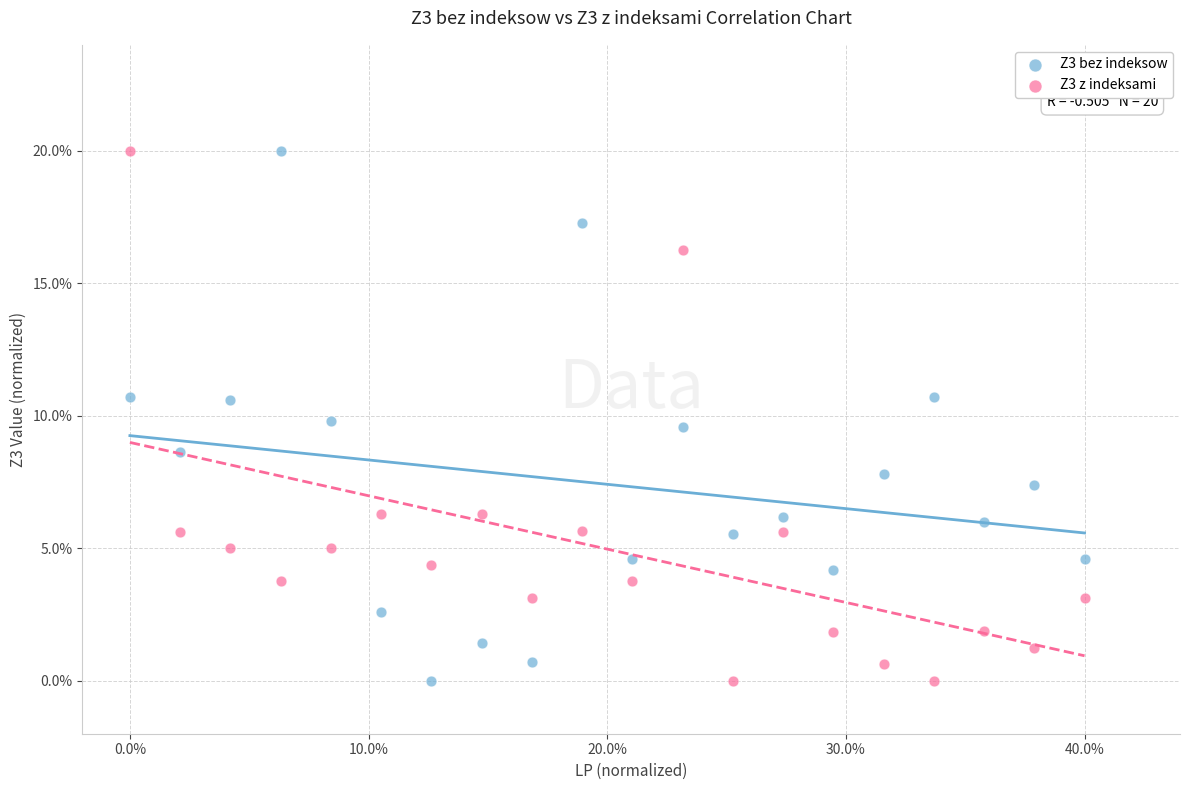

What are all the series names shown in the legend?

Z3 bez indeksow, Z3 z indeksami